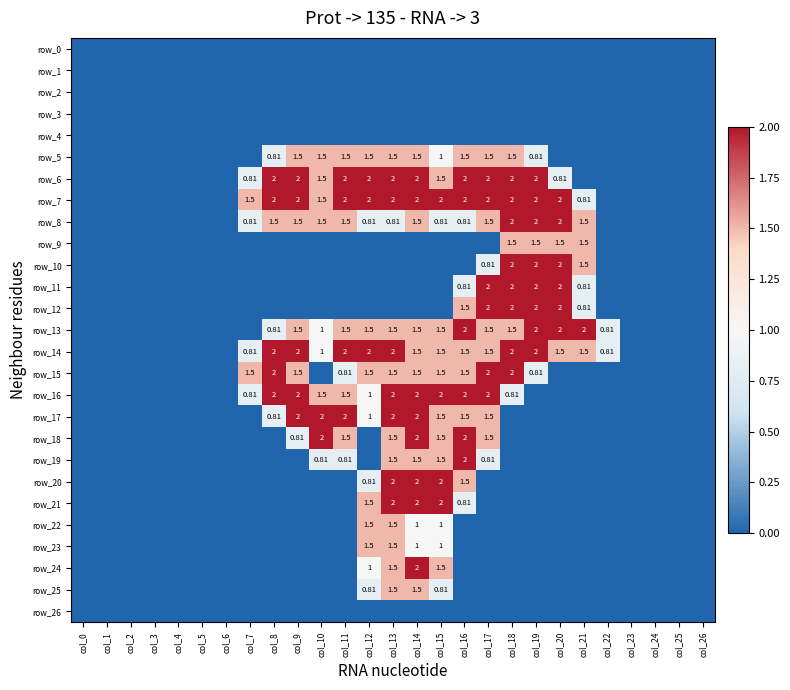

Reading right to left, transcribe all the data shown in this chart.

row_0: col_26=0.0	col_25=0.0	col_24=0.0	col_23=0.0	col_22=0.0	col_21=0.0	col_20=0.0	col_19=0.0	col_18=0.0	col_17=0.0	col_16=0.0	col_15=0.0	col_14=0.0	col_13=0.0	col_12=0.0	col_11=0.0	col_10=0.0	col_9=0.0	col_8=0.0	col_7=0.0	col_6=0.0	col_5=0.0	col_4=0.0	col_3=0.0	col_2=0.0	col_1=0.0	col_0=0.0
row_1: col_26=0.0	col_25=0.0	col_24=0.0	col_23=0.0	col_22=0.0	col_21=0.0	col_20=0.0	col_19=0.0	col_18=0.0	col_17=0.0	col_16=0.0	col_15=0.0	col_14=0.0	col_13=0.0	col_12=0.0	col_11=0.0	col_10=0.0	col_9=0.0	col_8=0.0	col_7=0.0	col_6=0.0	col_5=0.0	col_4=0.0	col_3=0.0	col_2=0.0	col_1=0.0	col_0=0.0
row_2: col_26=0.0	col_25=0.0	col_24=0.0	col_23=0.0	col_22=0.0	col_21=0.0	col_20=0.0	col_19=0.0	col_18=0.0	col_17=0.0	col_16=0.0	col_15=0.0	col_14=0.0	col_13=0.0	col_12=0.0	col_11=0.0	col_10=0.0	col_9=0.0	col_8=0.0	col_7=0.0	col_6=0.0	col_5=0.0	col_4=0.0	col_3=0.0	col_2=0.0	col_1=0.0	col_0=0.0
row_3: col_26=0.0	col_25=0.0	col_24=0.0	col_23=0.0	col_22=0.0	col_21=0.0	col_20=0.0	col_19=0.0	col_18=0.0	col_17=0.0	col_16=0.0	col_15=0.0	col_14=0.0	col_13=0.0	col_12=0.0	col_11=0.0	col_10=0.0	col_9=0.0	col_8=0.0	col_7=0.0	col_6=0.0	col_5=0.0	col_4=0.0	col_3=0.0	col_2=0.0	col_1=0.0	col_0=0.0
row_4: col_26=0.0	col_25=0.0	col_24=0.0	col_23=0.0	col_22=0.0	col_21=0.0	col_20=0.0	col_19=0.0	col_18=0.0	col_17=0.0	col_16=0.0	col_15=0.0	col_14=0.0	col_13=0.0	col_12=0.0	col_11=0.0	col_10=0.0	col_9=0.0	col_8=0.0	col_7=0.0	col_6=0.0	col_5=0.0	col_4=0.0	col_3=0.0	col_2=0.0	col_1=0.0	col_0=0.0
row_5: col_26=0.0	col_25=0.0	col_24=0.0	col_23=0.0	col_22=0.0	col_21=0.0	col_20=0.0	col_19=0.8	col_18=1.5	col_17=1.5	col_16=1.5	col_15=1.0	col_14=1.5	col_13=1.5	col_12=1.5	col_11=1.5	col_10=1.5	col_9=1.5	col_8=0.8	col_7=0.0	col_6=0.0	col_5=0.0	col_4=0.0	col_3=0.0	col_2=0.0	col_1=0.0	col_0=0.0
row_6: col_26=0.0	col_25=0.0	col_24=0.0	col_23=0.0	col_22=0.0	col_21=0.0	col_20=0.8	col_19=2.0	col_18=2.0	col_17=2.0	col_16=2.0	col_15=1.5	col_14=2.0	col_13=2.0	col_12=2.0	col_11=2.0	col_10=1.5	col_9=2.0	col_8=2.0	col_7=0.8	col_6=0.0	col_5=0.0	col_4=0.0	col_3=0.0	col_2=0.0	col_1=0.0	col_0=0.0
row_7: col_26=0.0	col_25=0.0	col_24=0.0	col_23=0.0	col_22=0.0	col_21=0.8	col_20=2.0	col_19=2.0	col_18=2.0	col_17=2.0	col_16=2.0	col_15=2.0	col_14=2.0	col_13=2.0	col_12=2.0	col_11=2.0	col_10=1.5	col_9=2.0	col_8=2.0	col_7=1.5	col_6=0.0	col_5=0.0	col_4=0.0	col_3=0.0	col_2=0.0	col_1=0.0	col_0=0.0
row_8: col_26=0.0	col_25=0.0	col_24=0.0	col_23=0.0	col_22=0.0	col_21=1.5	col_20=2.0	col_19=2.0	col_18=2.0	col_17=1.5	col_16=0.8	col_15=0.8	col_14=1.5	col_13=0.8	col_12=0.8	col_11=1.5	col_10=1.5	col_9=1.5	col_8=1.5	col_7=0.8	col_6=0.0	col_5=0.0	col_4=0.0	col_3=0.0	col_2=0.0	col_1=0.0	col_0=0.0
row_9: col_26=0.0	col_25=0.0	col_24=0.0	col_23=0.0	col_22=0.0	col_21=1.5	col_20=1.5	col_19=1.5	col_18=1.5	col_17=0.0	col_16=0.0	col_15=0.0	col_14=0.0	col_13=0.0	col_12=0.0	col_11=0.0	col_10=0.0	col_9=0.0	col_8=0.0	col_7=0.0	col_6=0.0	col_5=0.0	col_4=0.0	col_3=0.0	col_2=0.0	col_1=0.0	col_0=0.0
row_10: col_26=0.0	col_25=0.0	col_24=0.0	col_23=0.0	col_22=0.0	col_21=1.5	col_20=2.0	col_19=2.0	col_18=2.0	col_17=0.8	col_16=0.0	col_15=0.0	col_14=0.0	col_13=0.0	col_12=0.0	col_11=0.0	col_10=0.0	col_9=0.0	col_8=0.0	col_7=0.0	col_6=0.0	col_5=0.0	col_4=0.0	col_3=0.0	col_2=0.0	col_1=0.0	col_0=0.0
row_11: col_26=0.0	col_25=0.0	col_24=0.0	col_23=0.0	col_22=0.0	col_21=0.8	col_20=2.0	col_19=2.0	col_18=2.0	col_17=2.0	col_16=0.8	col_15=0.0	col_14=0.0	col_13=0.0	col_12=0.0	col_11=0.0	col_10=0.0	col_9=0.0	col_8=0.0	col_7=0.0	col_6=0.0	col_5=0.0	col_4=0.0	col_3=0.0	col_2=0.0	col_1=0.0	col_0=0.0
row_12: col_26=0.0	col_25=0.0	col_24=0.0	col_23=0.0	col_22=0.0	col_21=0.8	col_20=2.0	col_19=2.0	col_18=2.0	col_17=2.0	col_16=1.5	col_15=0.0	col_14=0.0	col_13=0.0	col_12=0.0	col_11=0.0	col_10=0.0	col_9=0.0	col_8=0.0	col_7=0.0	col_6=0.0	col_5=0.0	col_4=0.0	col_3=0.0	col_2=0.0	col_1=0.0	col_0=0.0
row_13: col_26=0.0	col_25=0.0	col_24=0.0	col_23=0.0	col_22=0.8	col_21=2.0	col_20=2.0	col_19=2.0	col_18=1.5	col_17=1.5	col_16=2.0	col_15=1.5	col_14=1.5	col_13=1.5	col_12=1.5	col_11=1.5	col_10=1.0	col_9=1.5	col_8=0.8	col_7=0.0	col_6=0.0	col_5=0.0	col_4=0.0	col_3=0.0	col_2=0.0	col_1=0.0	col_0=0.0
row_14: col_26=0.0	col_25=0.0	col_24=0.0	col_23=0.0	col_22=0.8	col_21=1.5	col_20=1.5	col_19=2.0	col_18=2.0	col_17=1.5	col_16=1.5	col_15=1.5	col_14=1.5	col_13=2.0	col_12=2.0	col_11=2.0	col_10=1.0	col_9=2.0	col_8=2.0	col_7=0.8	col_6=0.0	col_5=0.0	col_4=0.0	col_3=0.0	col_2=0.0	col_1=0.0	col_0=0.0
row_15: col_26=0.0	col_25=0.0	col_24=0.0	col_23=0.0	col_22=0.0	col_21=0.0	col_20=0.0	col_19=0.8	col_18=2.0	col_17=2.0	col_16=1.5	col_15=1.5	col_14=1.5	col_13=1.5	col_12=1.5	col_11=0.8	col_10=0.0	col_9=1.5	col_8=2.0	col_7=1.5	col_6=0.0	col_5=0.0	col_4=0.0	col_3=0.0	col_2=0.0	col_1=0.0	col_0=0.0
row_16: col_26=0.0	col_25=0.0	col_24=0.0	col_23=0.0	col_22=0.0	col_21=0.0	col_20=0.0	col_19=0.0	col_18=0.8	col_17=2.0	col_16=2.0	col_15=2.0	col_14=2.0	col_13=2.0	col_12=1.0	col_11=1.5	col_10=1.5	col_9=2.0	col_8=2.0	col_7=0.8	col_6=0.0	col_5=0.0	col_4=0.0	col_3=0.0	col_2=0.0	col_1=0.0	col_0=0.0
row_17: col_26=0.0	col_25=0.0	col_24=0.0	col_23=0.0	col_22=0.0	col_21=0.0	col_20=0.0	col_19=0.0	col_18=0.0	col_17=1.5	col_16=1.5	col_15=1.5	col_14=2.0	col_13=2.0	col_12=1.0	col_11=2.0	col_10=2.0	col_9=2.0	col_8=0.8	col_7=0.0	col_6=0.0	col_5=0.0	col_4=0.0	col_3=0.0	col_2=0.0	col_1=0.0	col_0=0.0
row_18: col_26=0.0	col_25=0.0	col_24=0.0	col_23=0.0	col_22=0.0	col_21=0.0	col_20=0.0	col_19=0.0	col_18=0.0	col_17=1.5	col_16=2.0	col_15=1.5	col_14=2.0	col_13=1.5	col_12=0.0	col_11=1.5	col_10=2.0	col_9=0.8	col_8=0.0	col_7=0.0	col_6=0.0	col_5=0.0	col_4=0.0	col_3=0.0	col_2=0.0	col_1=0.0	col_0=0.0
row_19: col_26=0.0	col_25=0.0	col_24=0.0	col_23=0.0	col_22=0.0	col_21=0.0	col_20=0.0	col_19=0.0	col_18=0.0	col_17=0.8	col_16=2.0	col_15=1.5	col_14=1.5	col_13=1.5	col_12=0.0	col_11=0.8	col_10=0.8	col_9=0.0	col_8=0.0	col_7=0.0	col_6=0.0	col_5=0.0	col_4=0.0	col_3=0.0	col_2=0.0	col_1=0.0	col_0=0.0
row_20: col_26=0.0	col_25=0.0	col_24=0.0	col_23=0.0	col_22=0.0	col_21=0.0	col_20=0.0	col_19=0.0	col_18=0.0	col_17=0.0	col_16=1.5	col_15=2.0	col_14=2.0	col_13=2.0	col_12=0.8	col_11=0.0	col_10=0.0	col_9=0.0	col_8=0.0	col_7=0.0	col_6=0.0	col_5=0.0	col_4=0.0	col_3=0.0	col_2=0.0	col_1=0.0	col_0=0.0
row_21: col_26=0.0	col_25=0.0	col_24=0.0	col_23=0.0	col_22=0.0	col_21=0.0	col_20=0.0	col_19=0.0	col_18=0.0	col_17=0.0	col_16=0.8	col_15=2.0	col_14=2.0	col_13=2.0	col_12=1.5	col_11=0.0	col_10=0.0	col_9=0.0	col_8=0.0	col_7=0.0	col_6=0.0	col_5=0.0	col_4=0.0	col_3=0.0	col_2=0.0	col_1=0.0	col_0=0.0
row_22: col_26=0.0	col_25=0.0	col_24=0.0	col_23=0.0	col_22=0.0	col_21=0.0	col_20=0.0	col_19=0.0	col_18=0.0	col_17=0.0	col_16=0.0	col_15=1.0	col_14=1.0	col_13=1.5	col_12=1.5	col_11=0.0	col_10=0.0	col_9=0.0	col_8=0.0	col_7=0.0	col_6=0.0	col_5=0.0	col_4=0.0	col_3=0.0	col_2=0.0	col_1=0.0	col_0=0.0
row_23: col_26=0.0	col_25=0.0	col_24=0.0	col_23=0.0	col_22=0.0	col_21=0.0	col_20=0.0	col_19=0.0	col_18=0.0	col_17=0.0	col_16=0.0	col_15=1.0	col_14=1.0	col_13=1.5	col_12=1.5	col_11=0.0	col_10=0.0	col_9=0.0	col_8=0.0	col_7=0.0	col_6=0.0	col_5=0.0	col_4=0.0	col_3=0.0	col_2=0.0	col_1=0.0	col_0=0.0
row_24: col_26=0.0	col_25=0.0	col_24=0.0	col_23=0.0	col_22=0.0	col_21=0.0	col_20=0.0	col_19=0.0	col_18=0.0	col_17=0.0	col_16=0.0	col_15=1.5	col_14=2.0	col_13=1.5	col_12=1.0	col_11=0.0	col_10=0.0	col_9=0.0	col_8=0.0	col_7=0.0	col_6=0.0	col_5=0.0	col_4=0.0	col_3=0.0	col_2=0.0	col_1=0.0	col_0=0.0
row_25: col_26=0.0	col_25=0.0	col_24=0.0	col_23=0.0	col_22=0.0	col_21=0.0	col_20=0.0	col_19=0.0	col_18=0.0	col_17=0.0	col_16=0.0	col_15=0.8	col_14=1.5	col_13=1.5	col_12=0.8	col_11=0.0	col_10=0.0	col_9=0.0	col_8=0.0	col_7=0.0	col_6=0.0	col_5=0.0	col_4=0.0	col_3=0.0	col_2=0.0	col_1=0.0	col_0=0.0
row_26: col_26=0.0	col_25=0.0	col_24=0.0	col_23=0.0	col_22=0.0	col_21=0.0	col_20=0.0	col_19=0.0	col_18=0.0	col_17=0.0	col_16=0.0	col_15=0.0	col_14=0.0	col_13=0.0	col_12=0.0	col_11=0.0	col_10=0.0	col_9=0.0	col_8=0.0	col_7=0.0	col_6=0.0	col_5=0.0	col_4=0.0	col_3=0.0	col_2=0.0	col_1=0.0	col_0=0.0